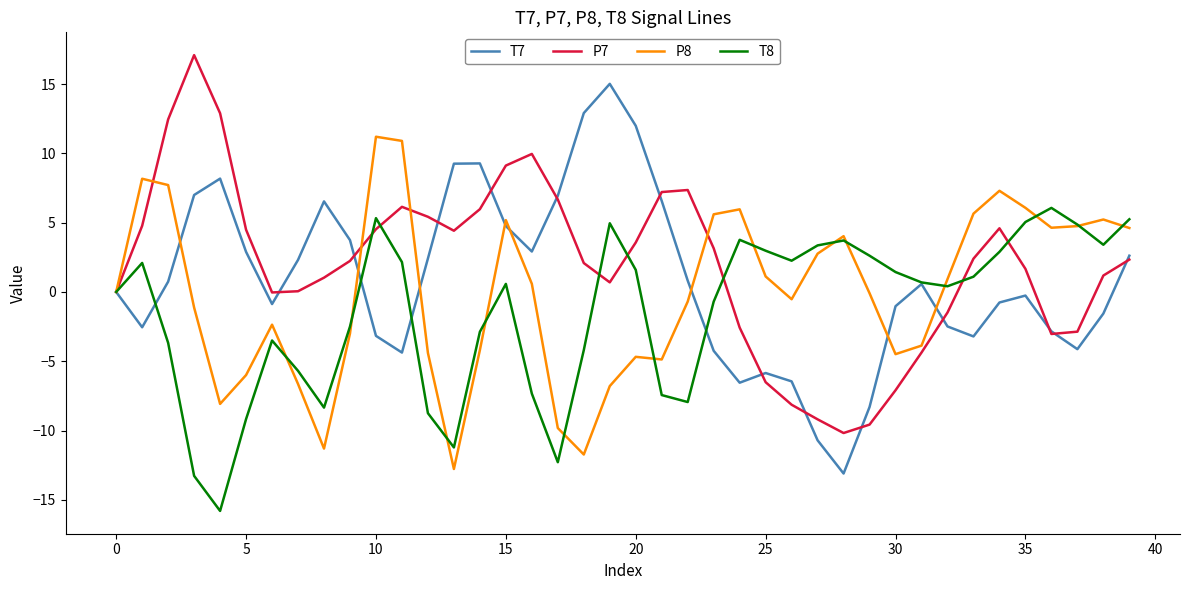

List the series in order of their peak value, highest first.

P7, T7, P8, T8